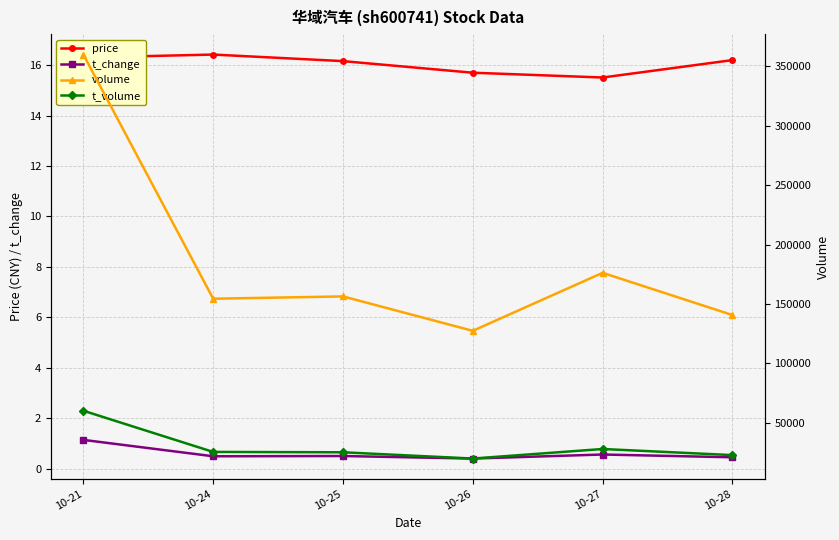

The price series shows 16.3 at 10-21. True or false?

True